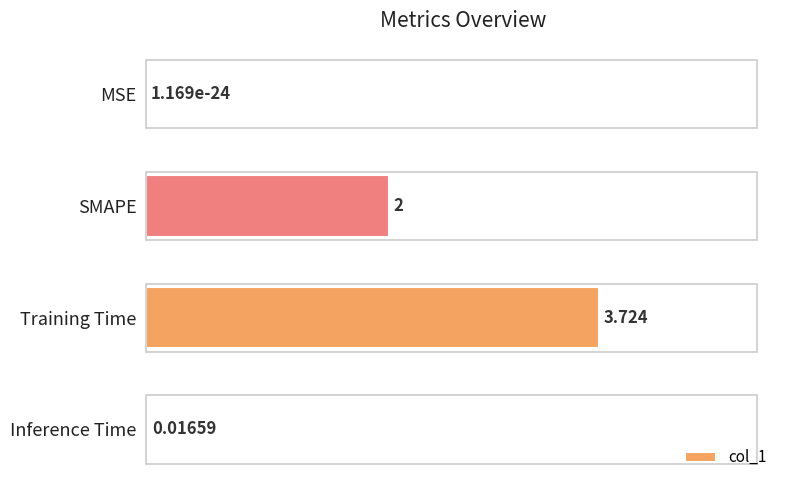

Which label corresponds to the largest value in the chart?

Training Time